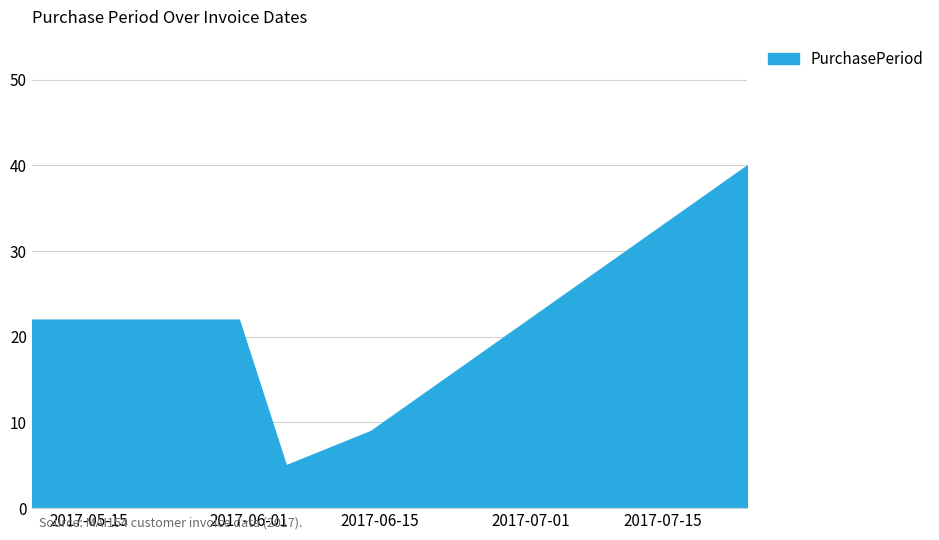

What is the maximum value shown in the chart?

40